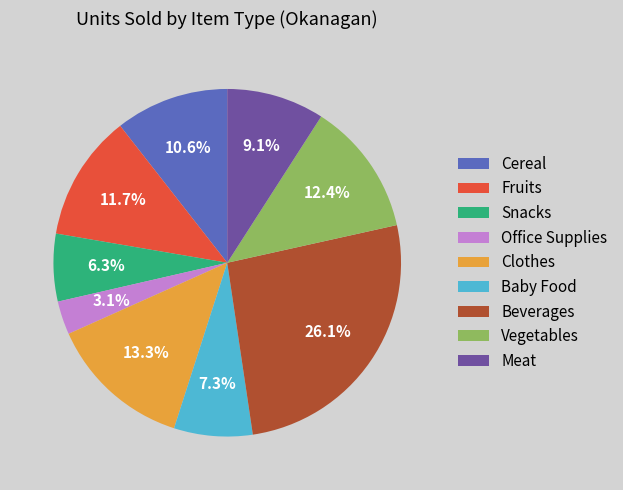

Combined, what portion of the pie is Clothes and Meat?

22.4%